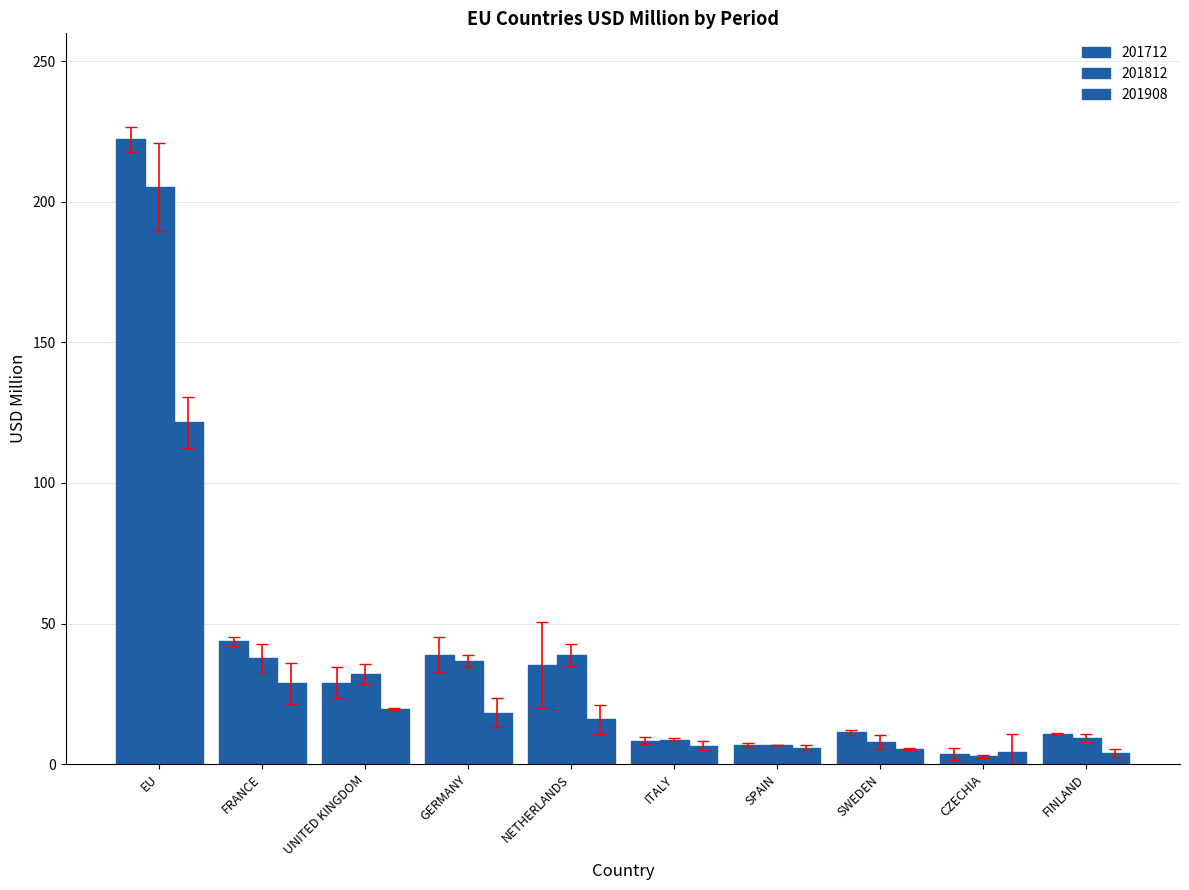

Reading left to right, what are all the values shown in this chart?

201712: EU=222.2	FRANCE=43.6	UNITED KINGDOM=28.9	GERMANY=39.0	NETHERLANDS=35.3	ITALY=8.3	SPAIN=6.7	SWEDEN=11.3	CZECHIA=3.5	FINLAND=10.8
201812: EU=205.3	FRANCE=37.6	UNITED KINGDOM=32.1	GERMANY=36.7	NETHERLANDS=38.8	ITALY=8.7	SPAIN=6.7	SWEDEN=7.9	CZECHIA=2.8	FINLAND=9.1
201908: EU=121.5	FRANCE=28.7	UNITED KINGDOM=19.5	GERMANY=18.3	NETHERLANDS=15.9	ITALY=6.5	SPAIN=5.6	SWEDEN=5.4	CZECHIA=4.1	FINLAND=3.9